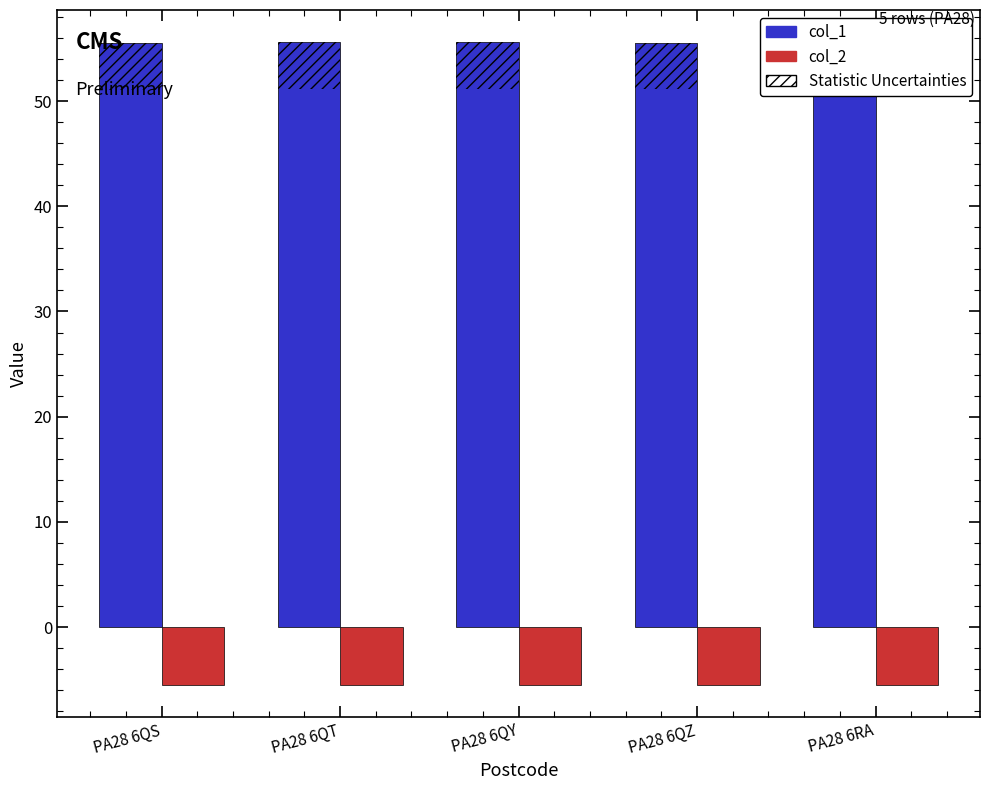

What position from the right is PA28 6QY?

3